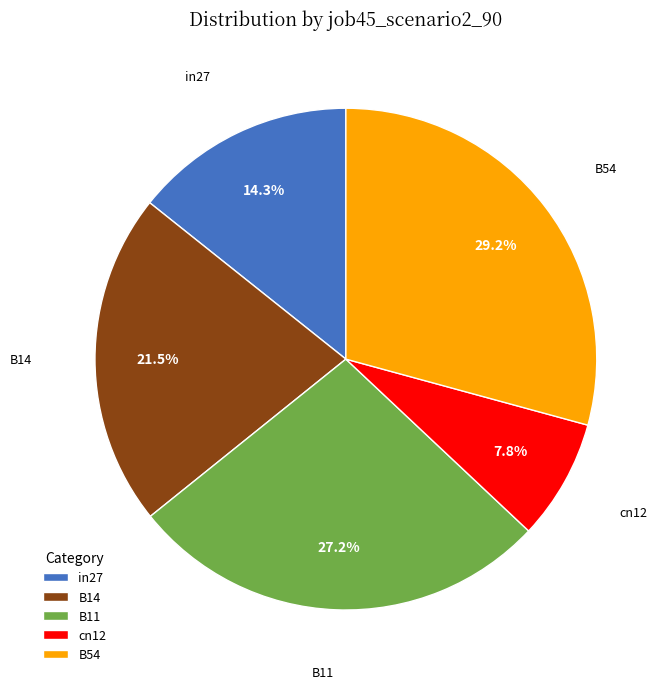

What percentage is the B11 slice, to the nearest percent?

27%